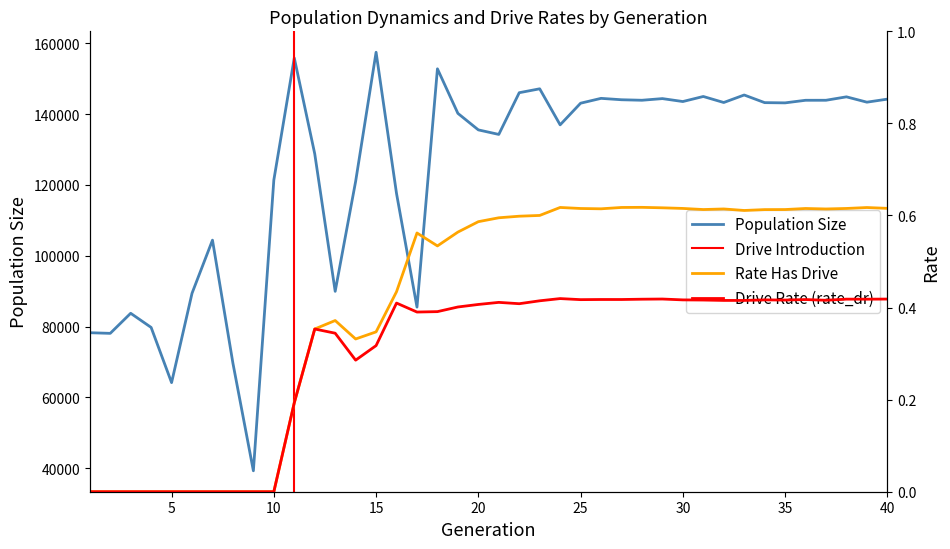

Which series has the largest total across all categories?

size